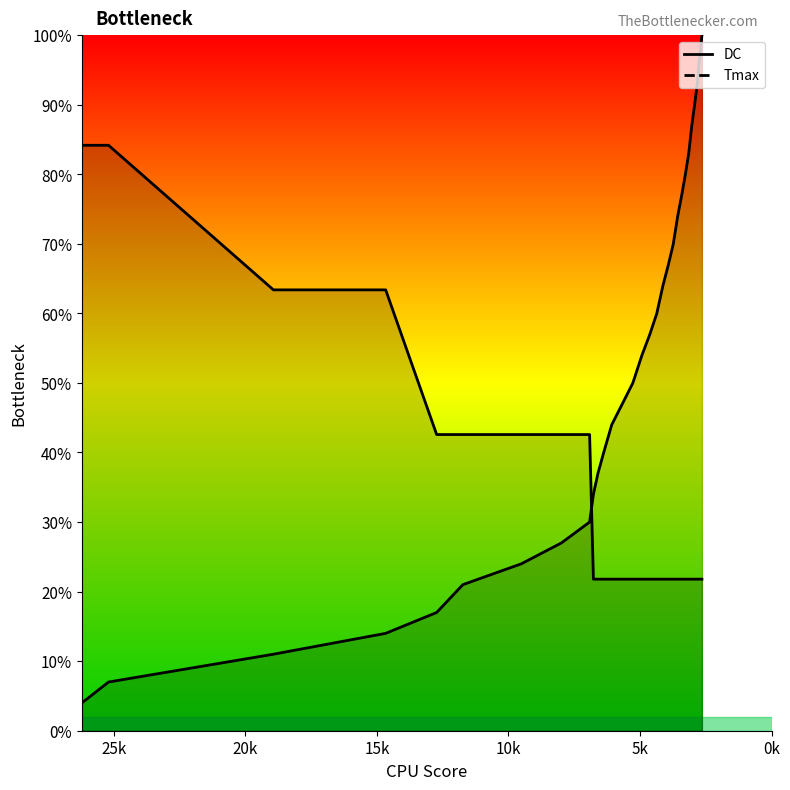

At which label does Tmax reach its peak?

0k